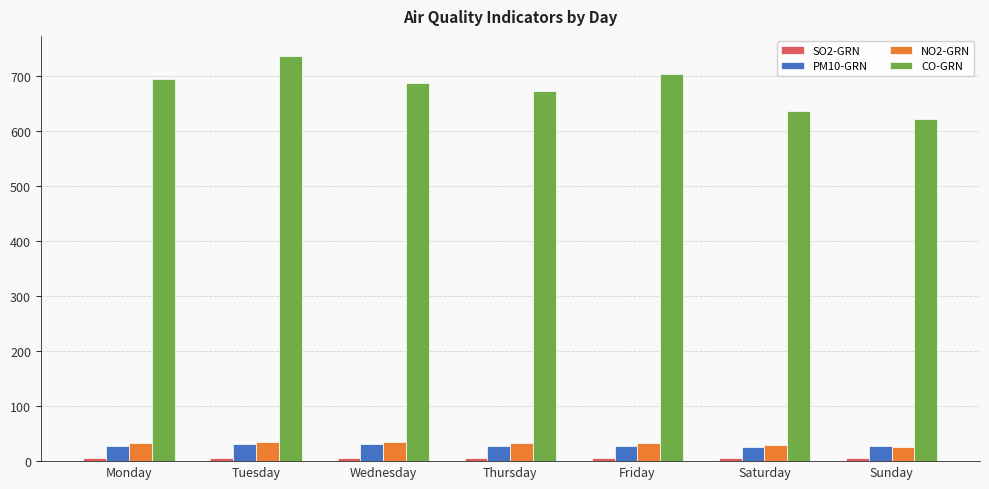

What value does the CO-GRN series have at Thursday?

673.2